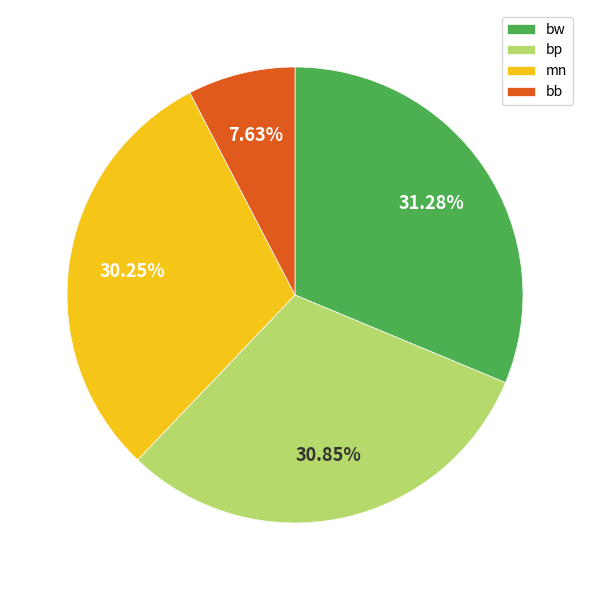

What percentage is the bp slice, to the nearest percent?

31%